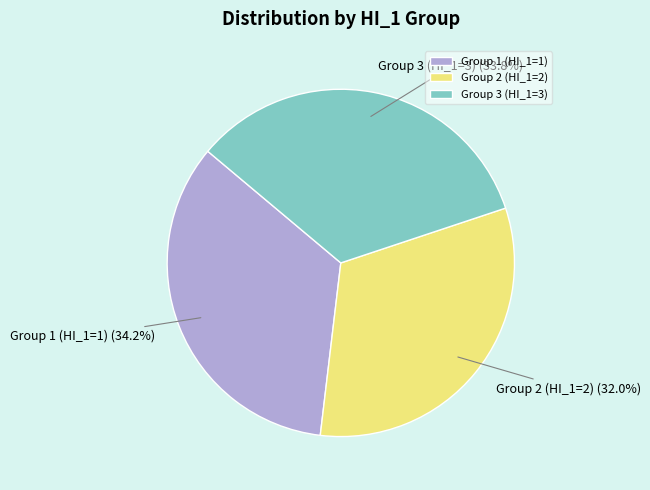

What percentage do Group 2 (HI_1=2) and Group 3 (HI_1=3) together represent?

65.8%